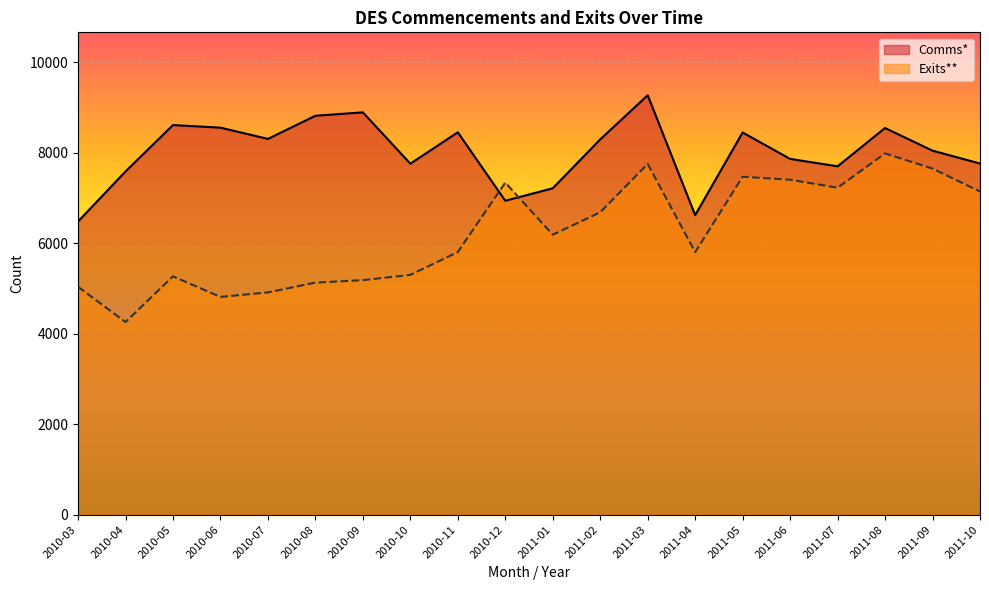

Which series has the largest total across all categories?

Comms*